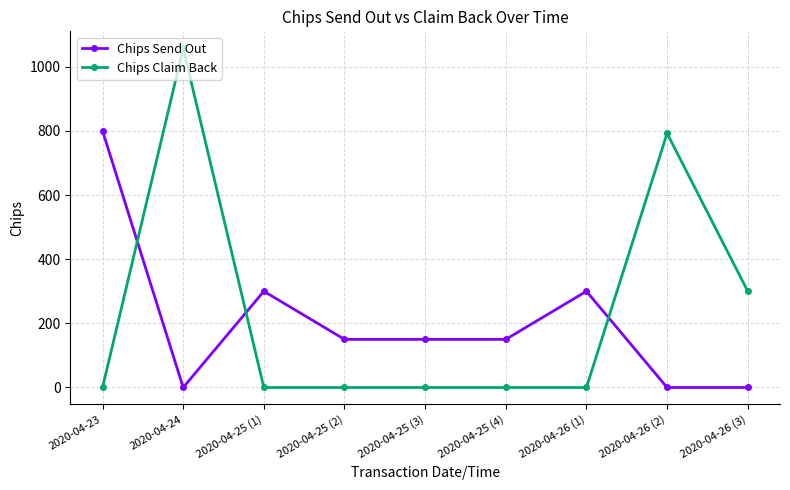

Rank the series at 2020-04-26 (3) from highest to lowest value.

Chips Claim Back, Chips Send Out